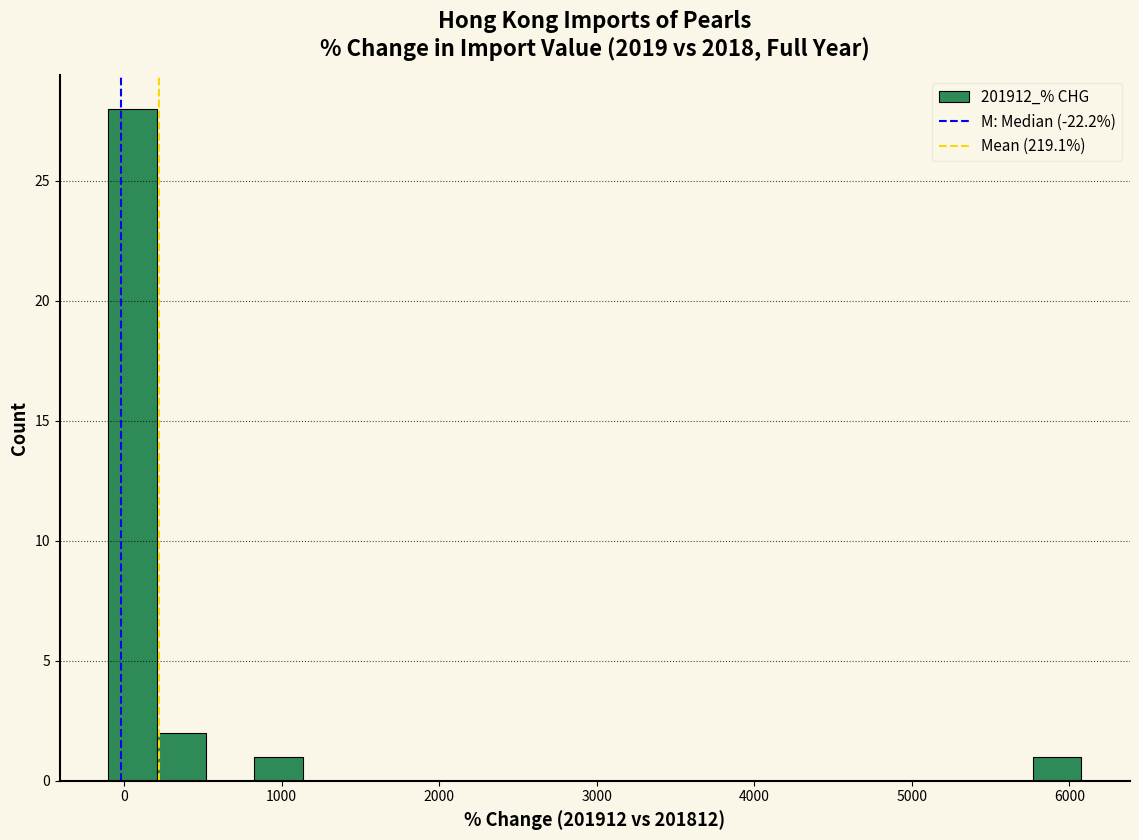

Around what value on the x-axis is the tallest bar? Give the approximate position of its centre, as read against the axis.

100